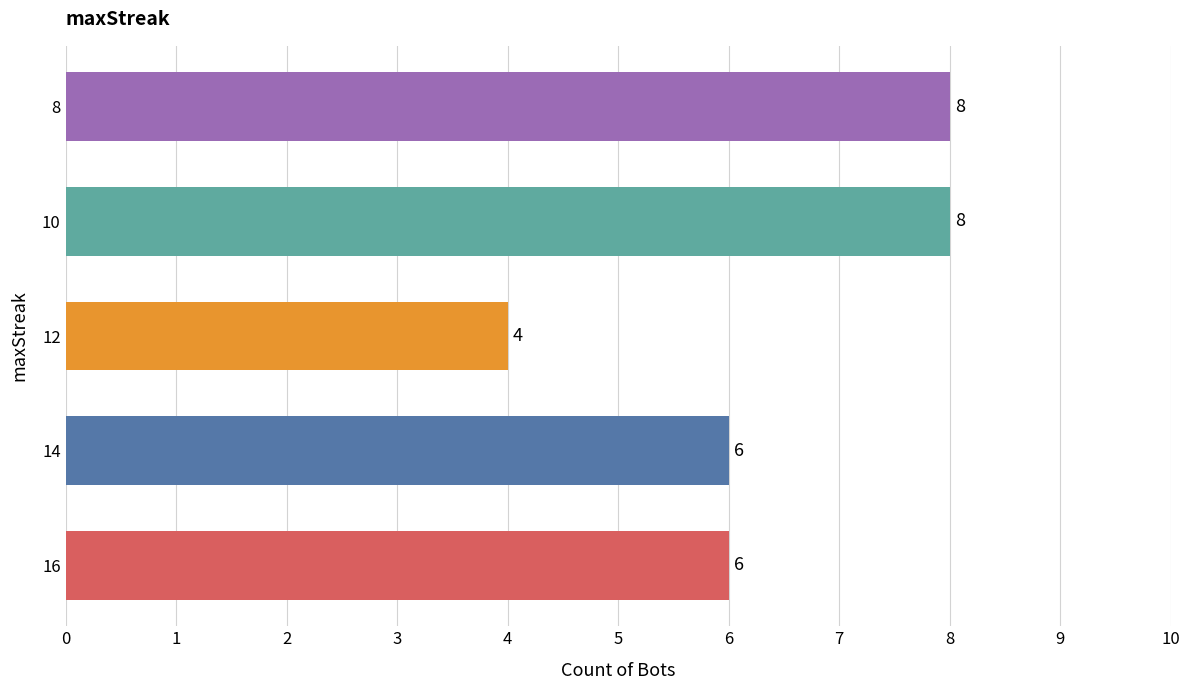

Count the values in the range 6 to 8.

4